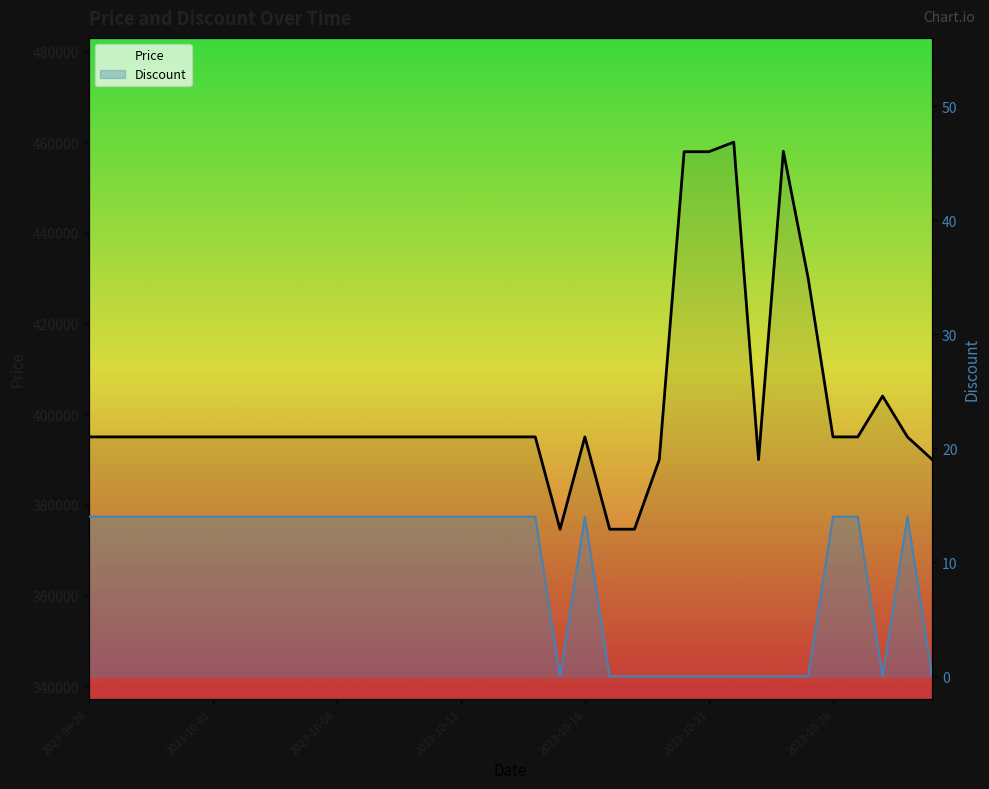

List the series in order of their overall mean, highest first.

Price, Discount